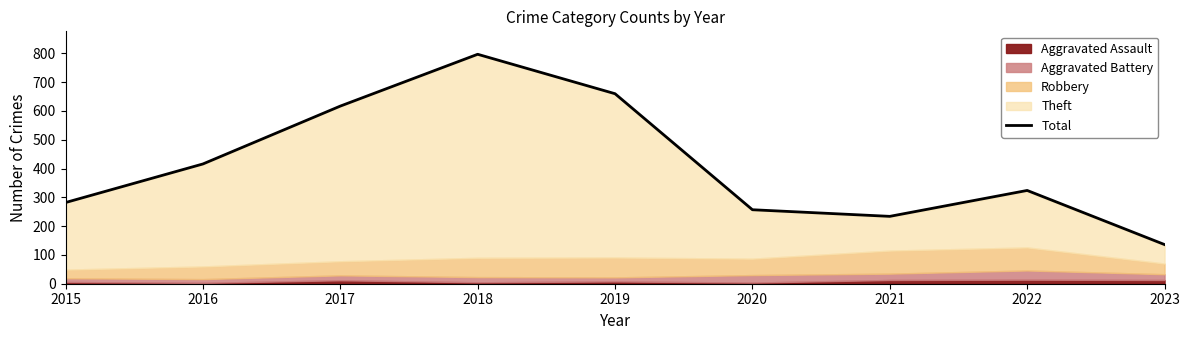

How many data points are above 324?

4